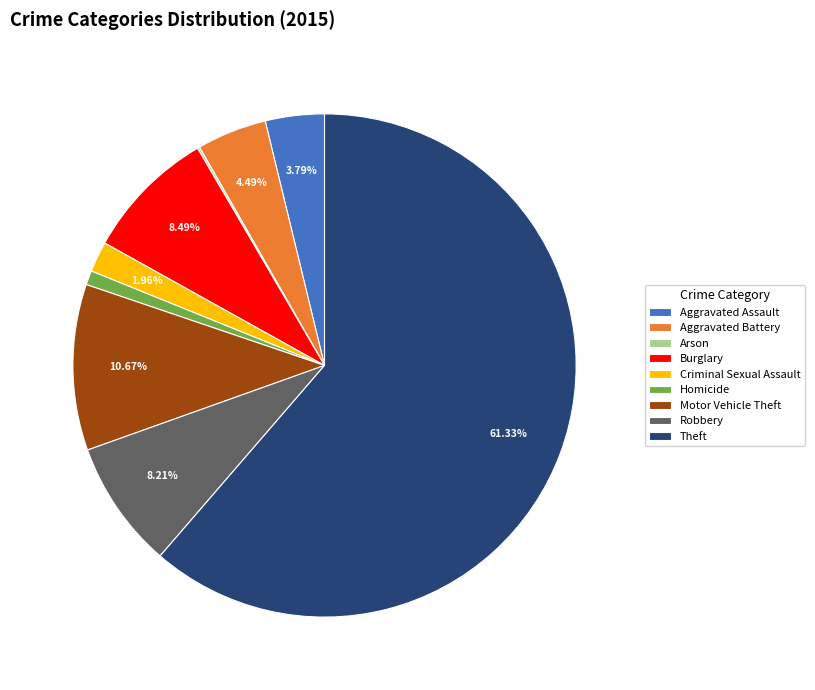

Which slice is the largest?

Theft